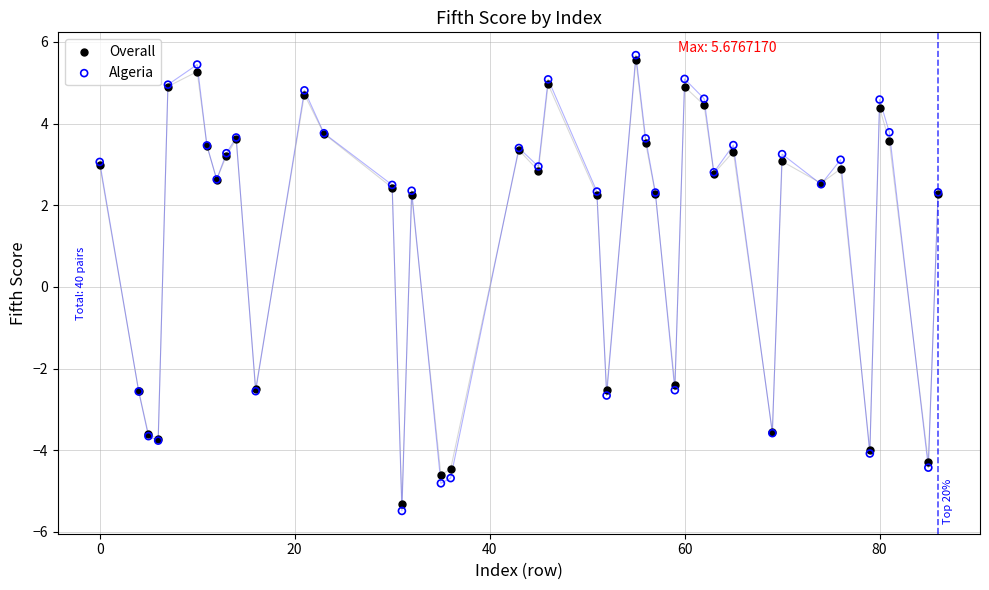

What are all the series names shown in the legend?

Overall, Algeria